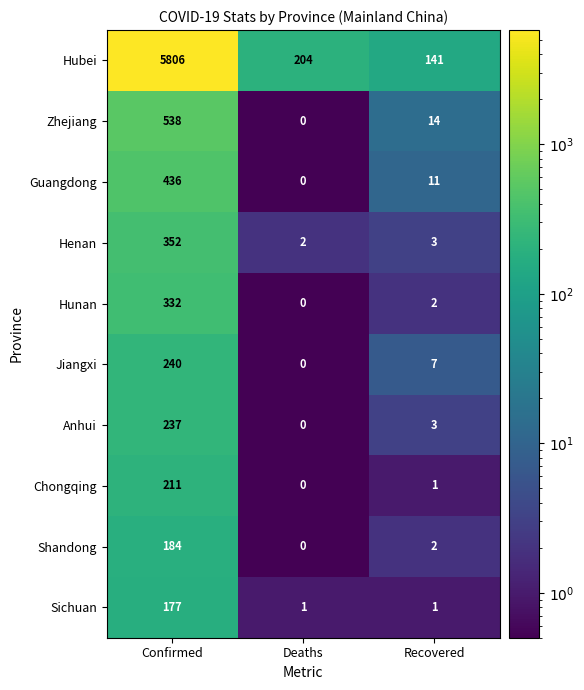

Between Confirmed and Recovered, which series saw the biggest shift?

Hubei